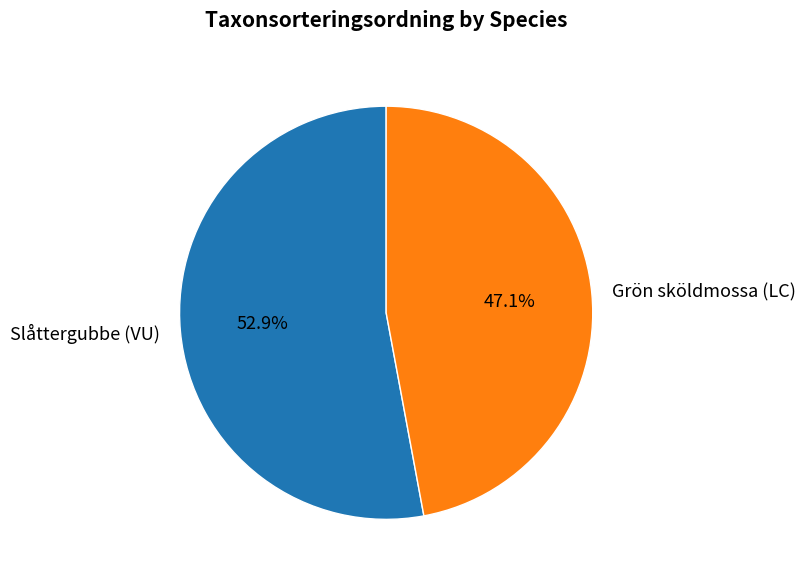

How many segments does this pie chart have?

2